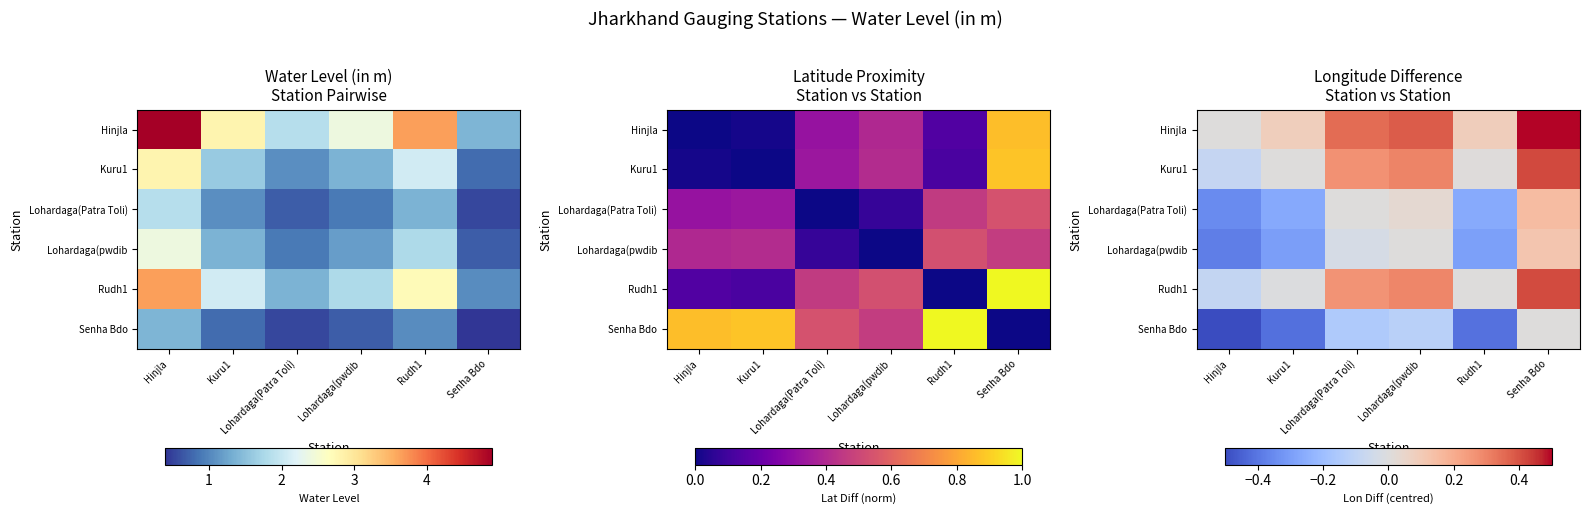

At which label does Hinjla reach its minimum?

Hinjla